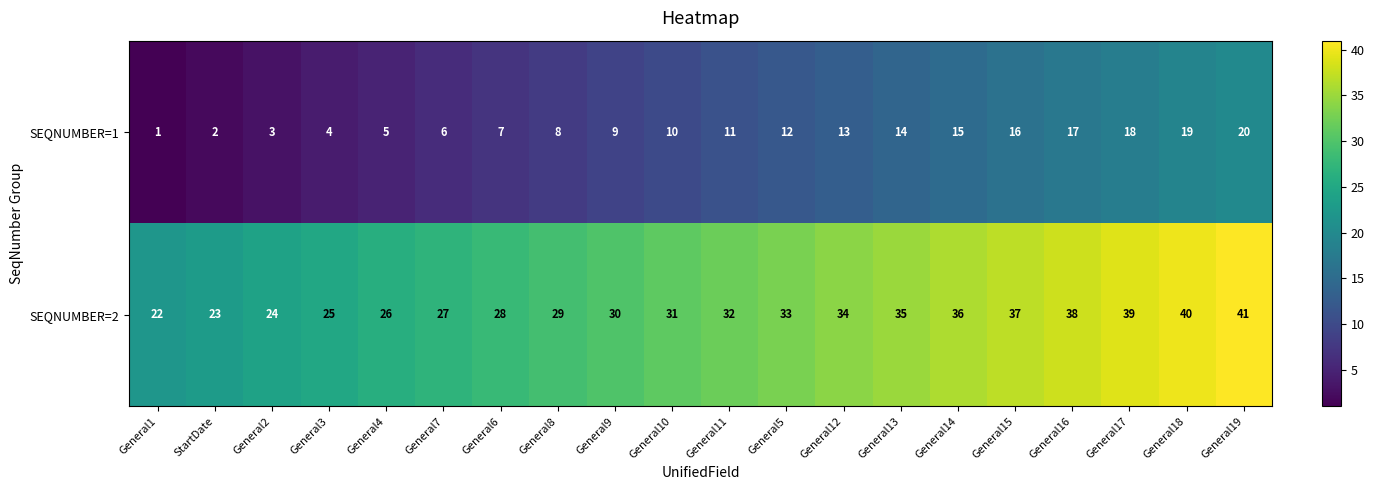

The SEQNUMBER=1 series shows 3 at General8. True or false?

False